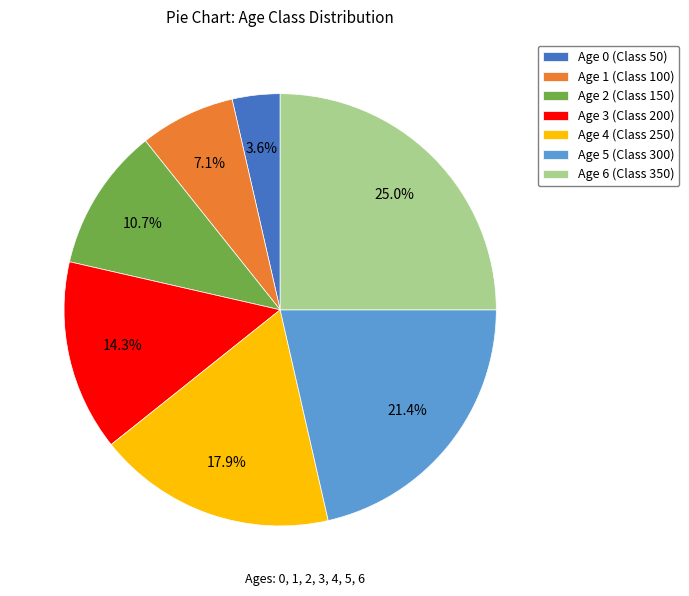

What is the total percentage of Age 3 (Class 200) and Age 0 (Class 50)?

17.9%